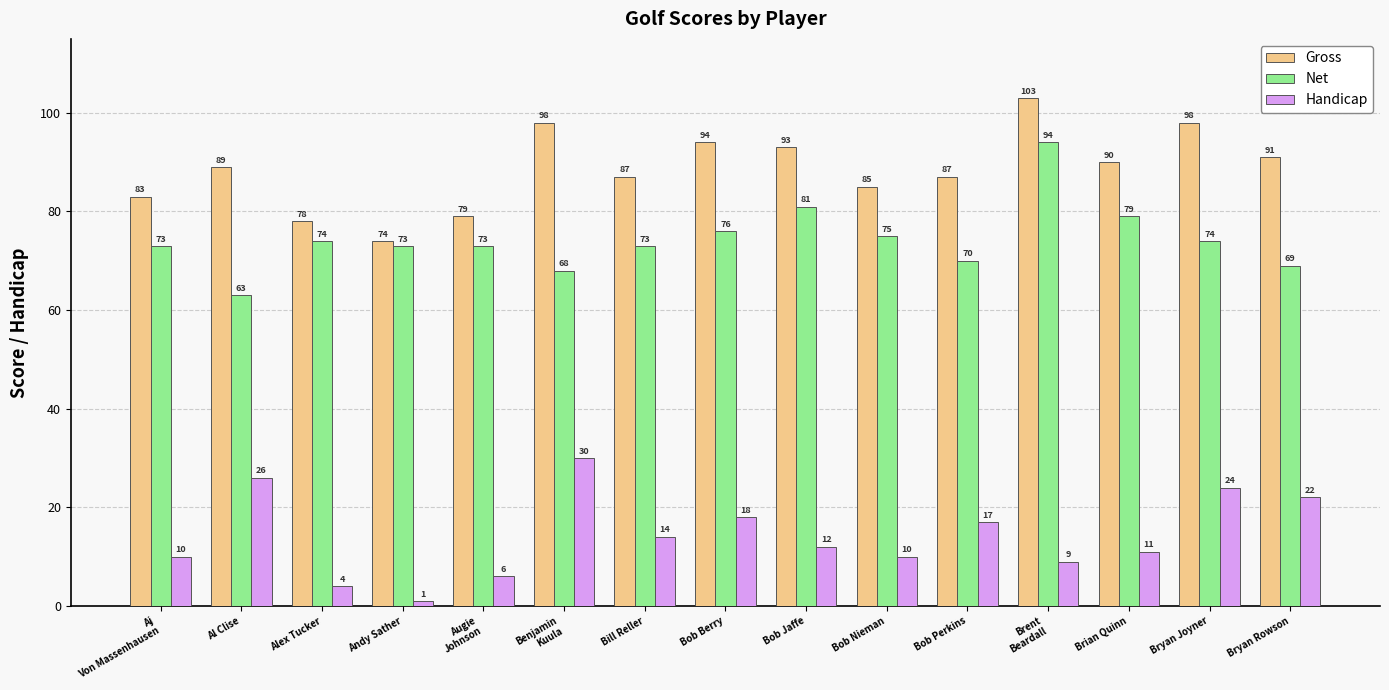

Which series changed the most between Bob Jaffe and Bryan Rowson?

Net